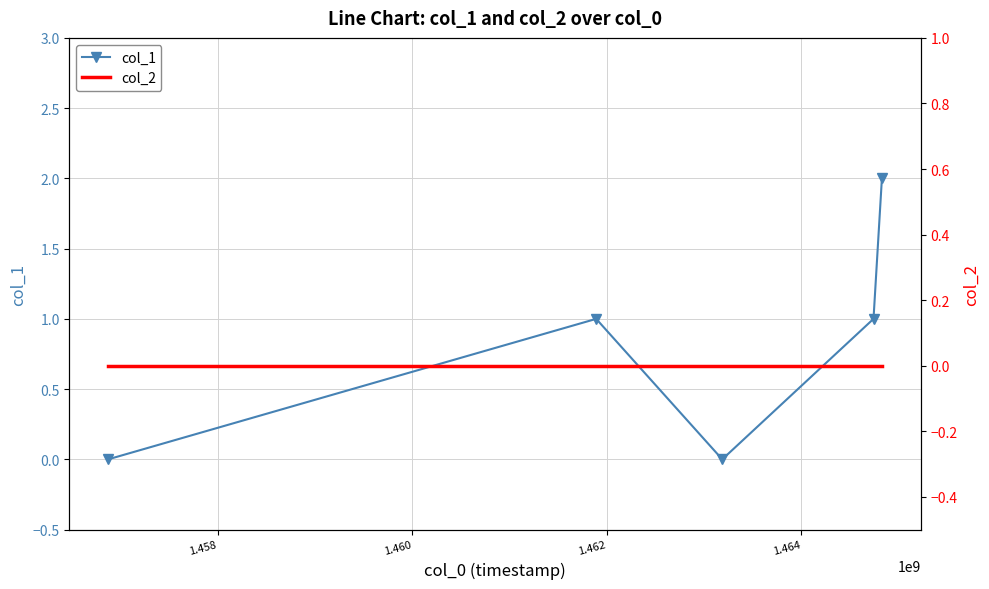

True or false: col_1 has more than 2 points higher than both neighbors.

False